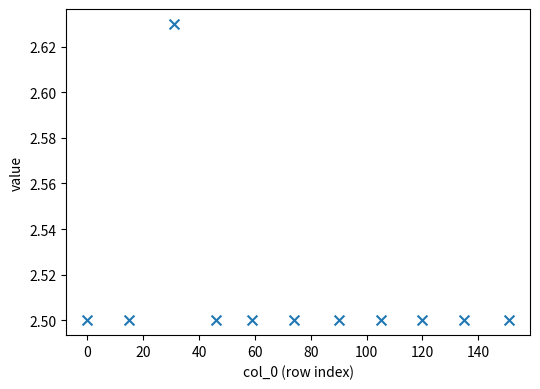

What is the average Y value?

2.5